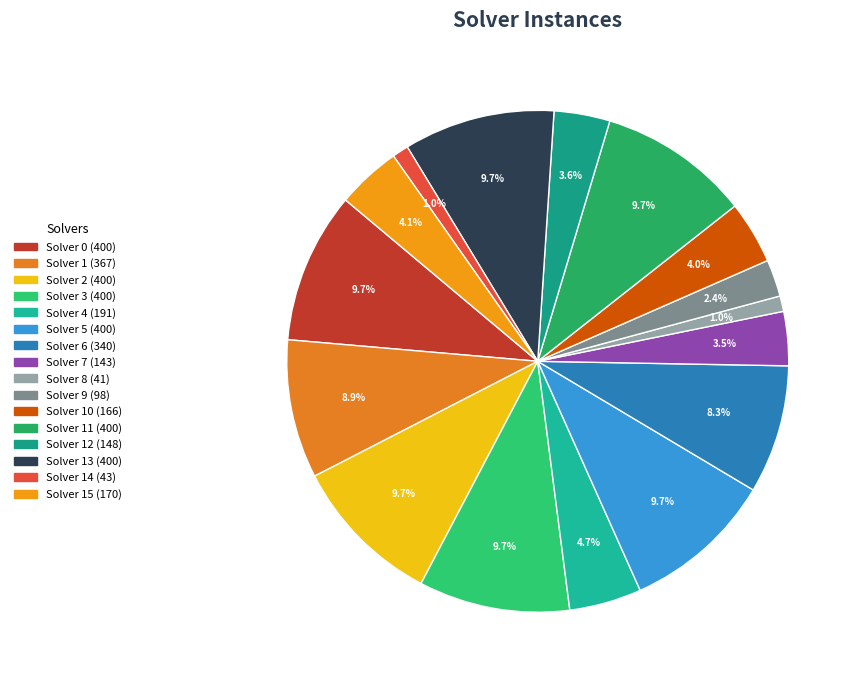

How many slices are in this pie chart?

16